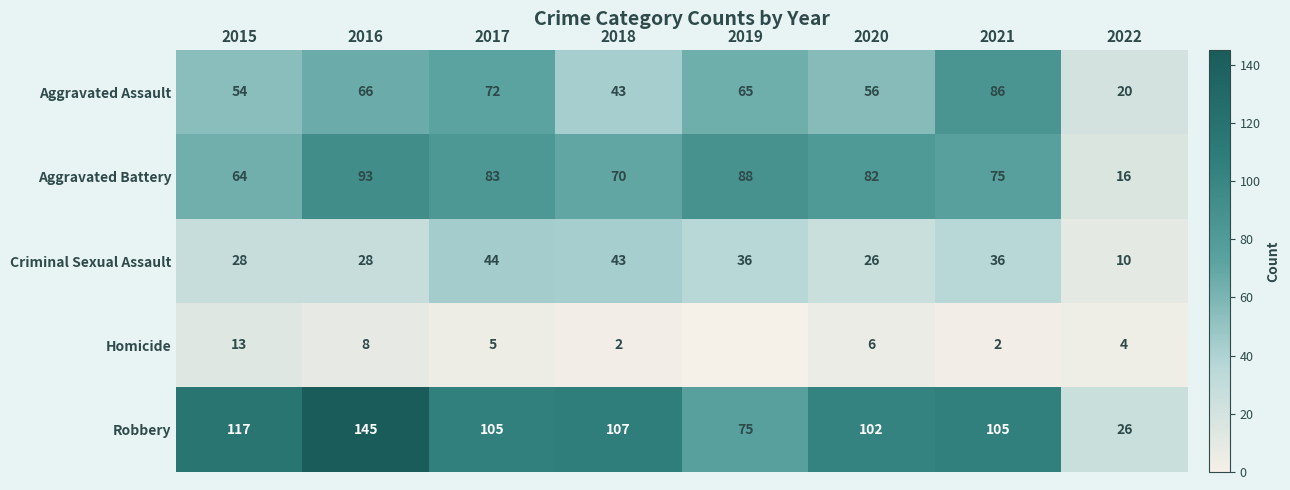

What is the total value across all series at 2017?

309